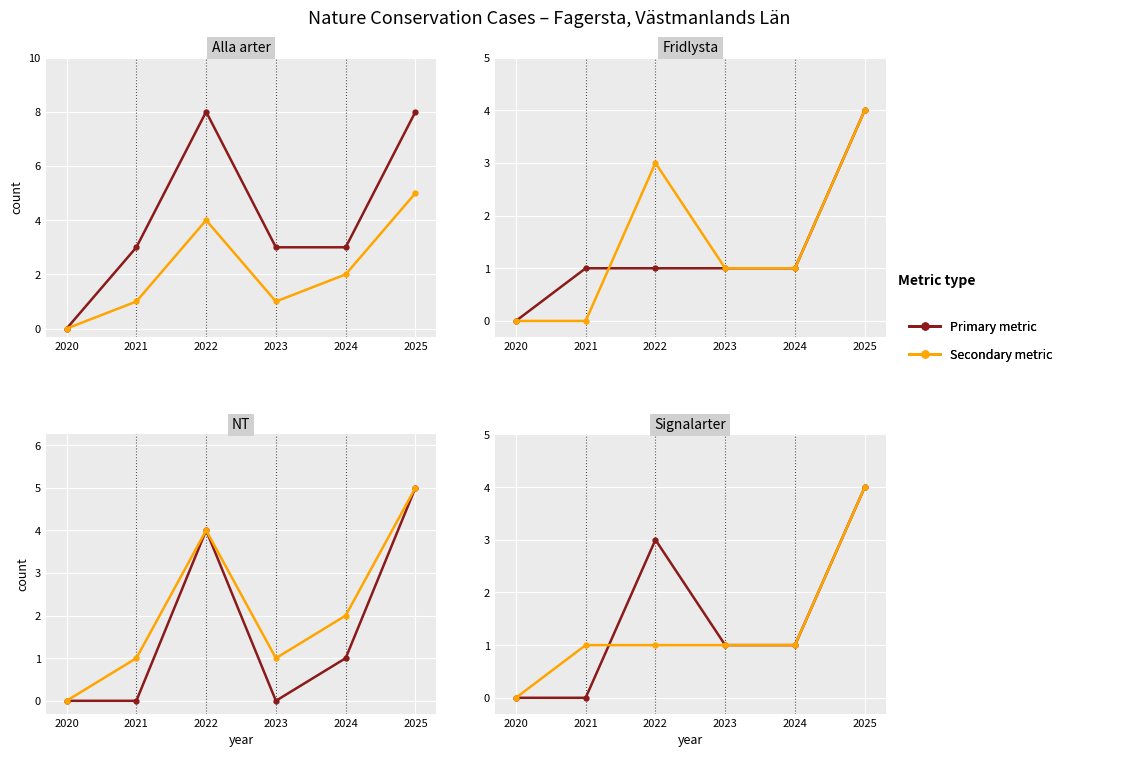

How many times do Fridlysta and NT cross each other?

2